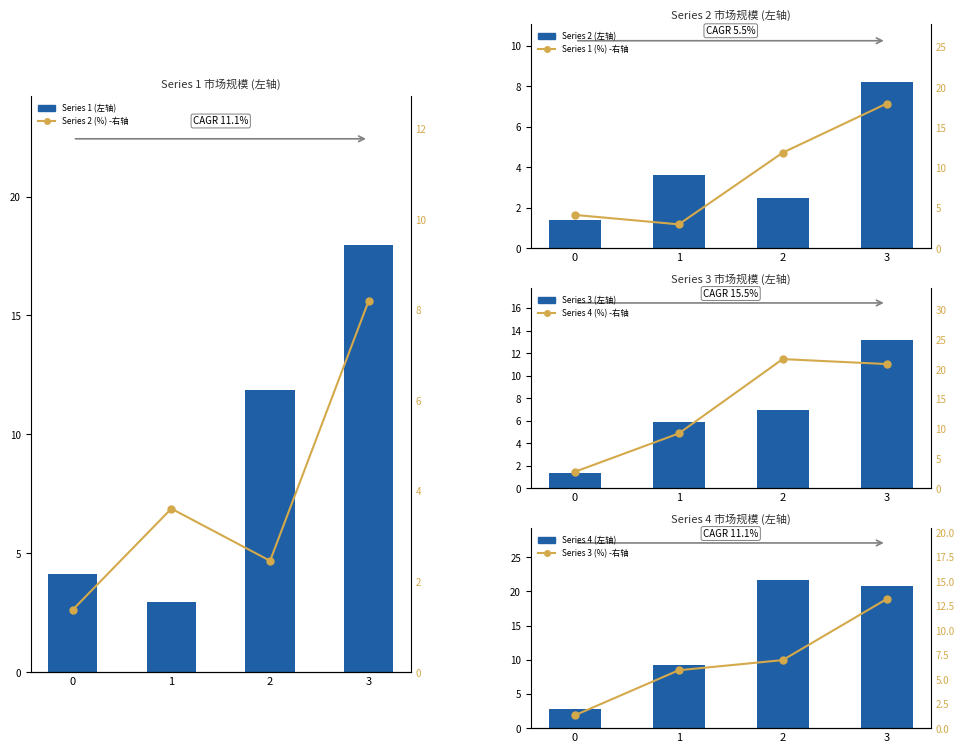

Between 0 and 3, which series saw the biggest shift?

4